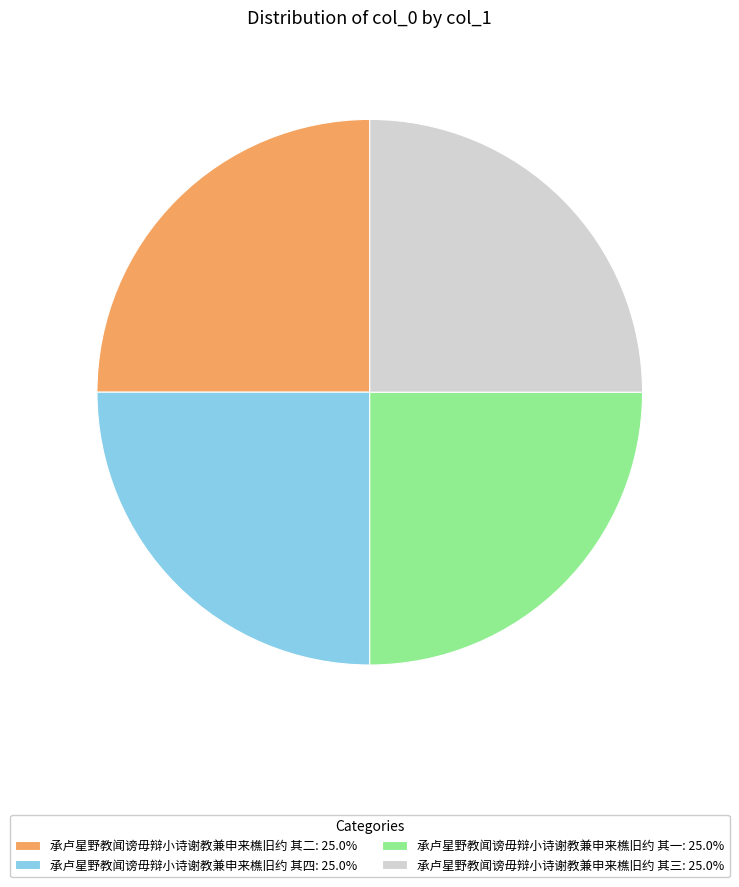

Approximately how many times larger is the value at 承卢星野教闻谤毋辩小诗谢教兼申来樵旧约 其四 compared to 承卢星野教闻谤毋辩小诗谢教兼申来樵旧约 其二?

1.0